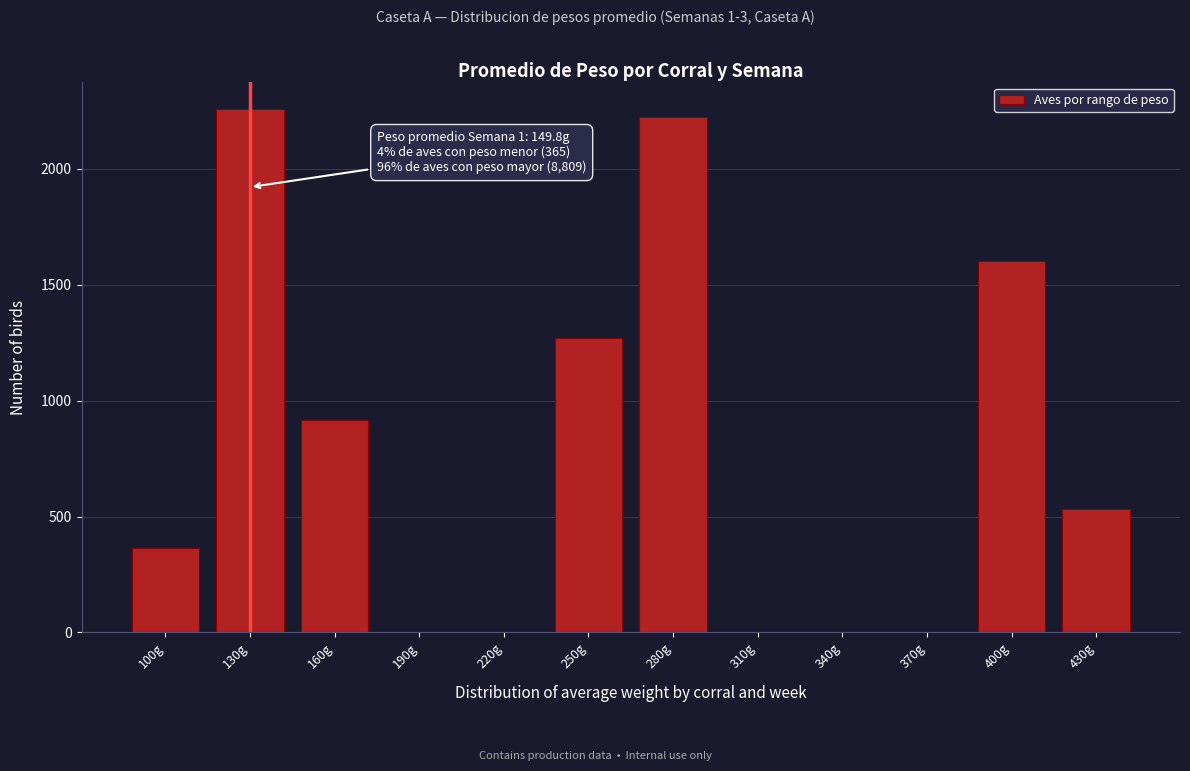

Reading right to left, transcribe all the data shown in this chart.

430g=532	400g=1605	370g=0	340g=0	310g=0	280g=2224	250g=1270	220g=0	190g=0	160g=917	130g=2261	100g=365